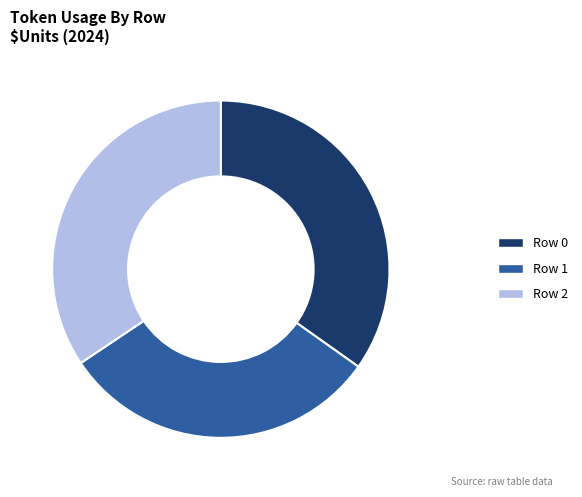

Is the sum of Row 2 and Row 1 greater than half?

Yes